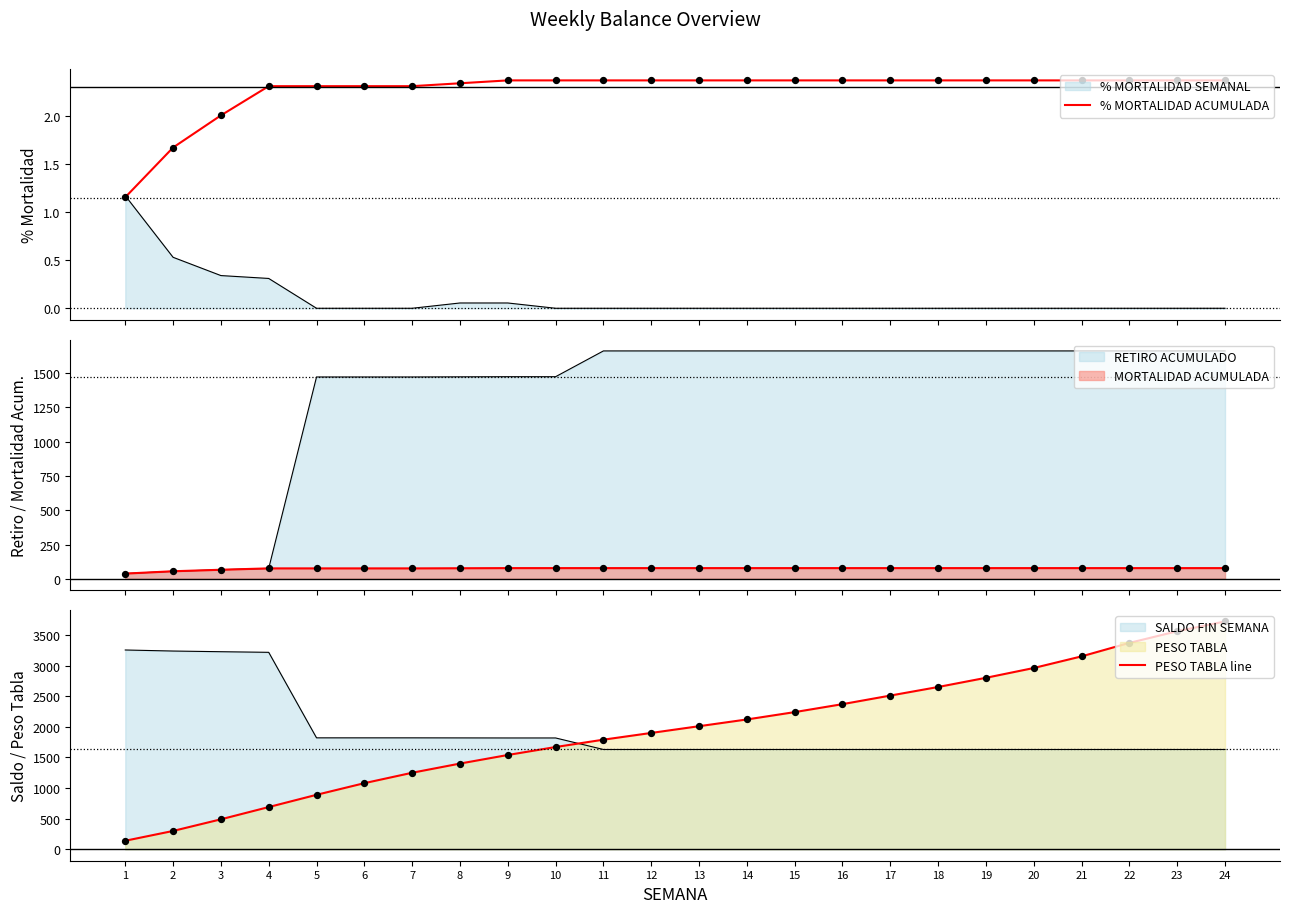

Which series contains the lowest Y value?

% MORTALIDAD ACUMULADA